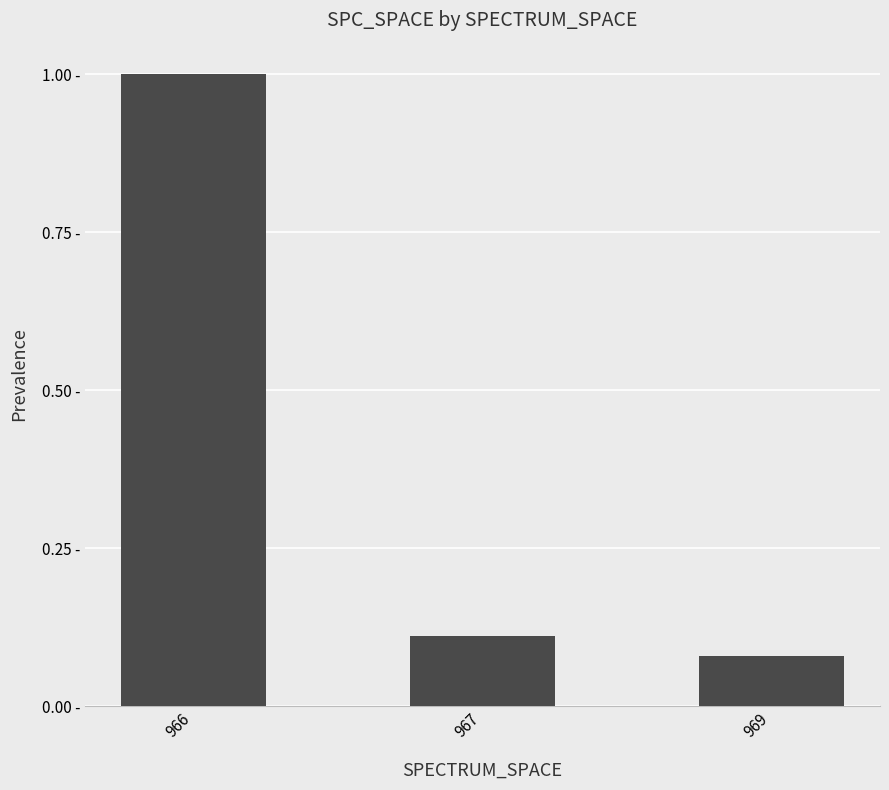

Are the bars horizontal?

No